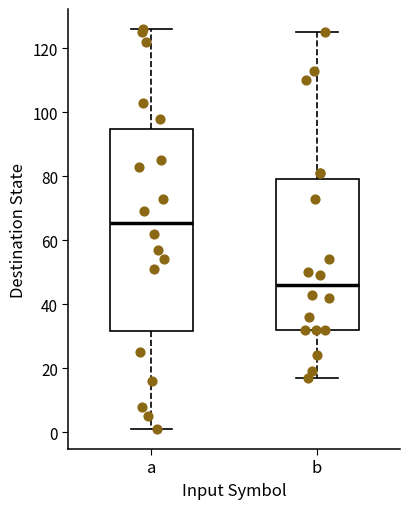

Where does the upper whisker of the box for b end on the y-axis? The values are not printed on the chart, so give them approximately, as read against the axis.

126